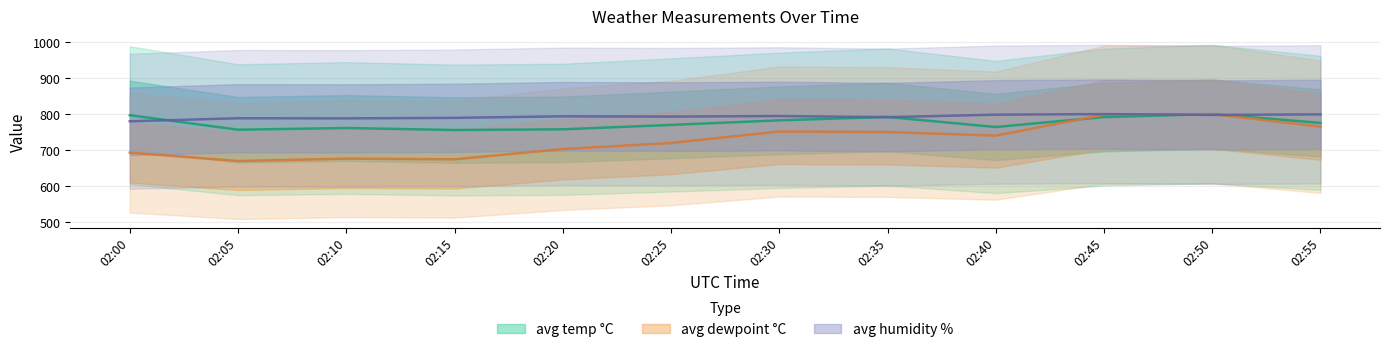

True or false: avg temp °C has a value of 436.4 at 02:40.

False